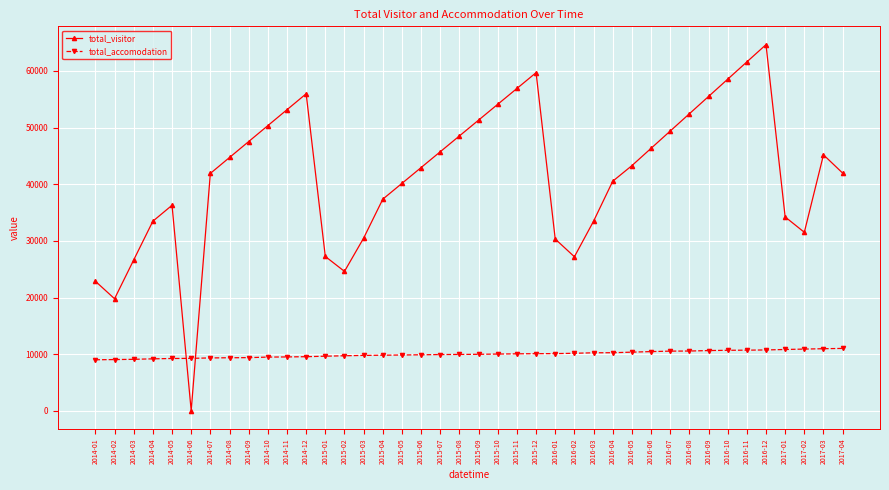

At which label does total_visitor reach its peak?

2016-12